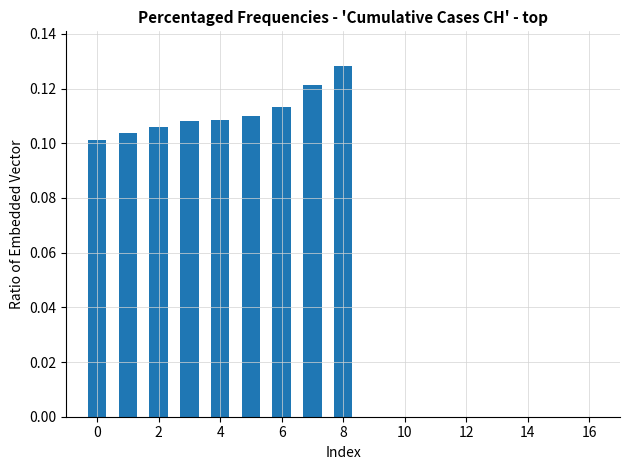

What is the sum of all values?

1.0